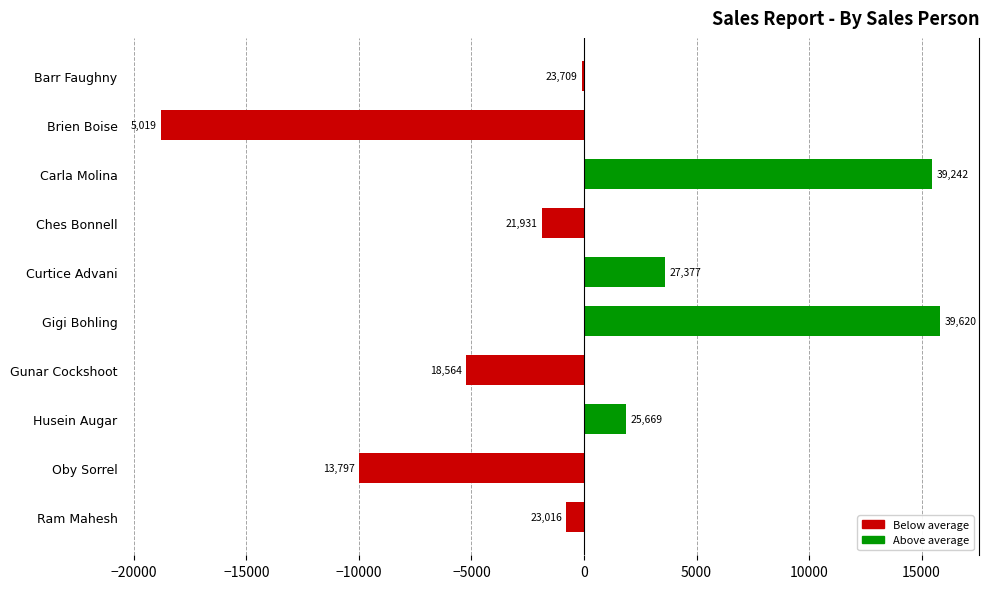

Count the number of categories in the chart.

10